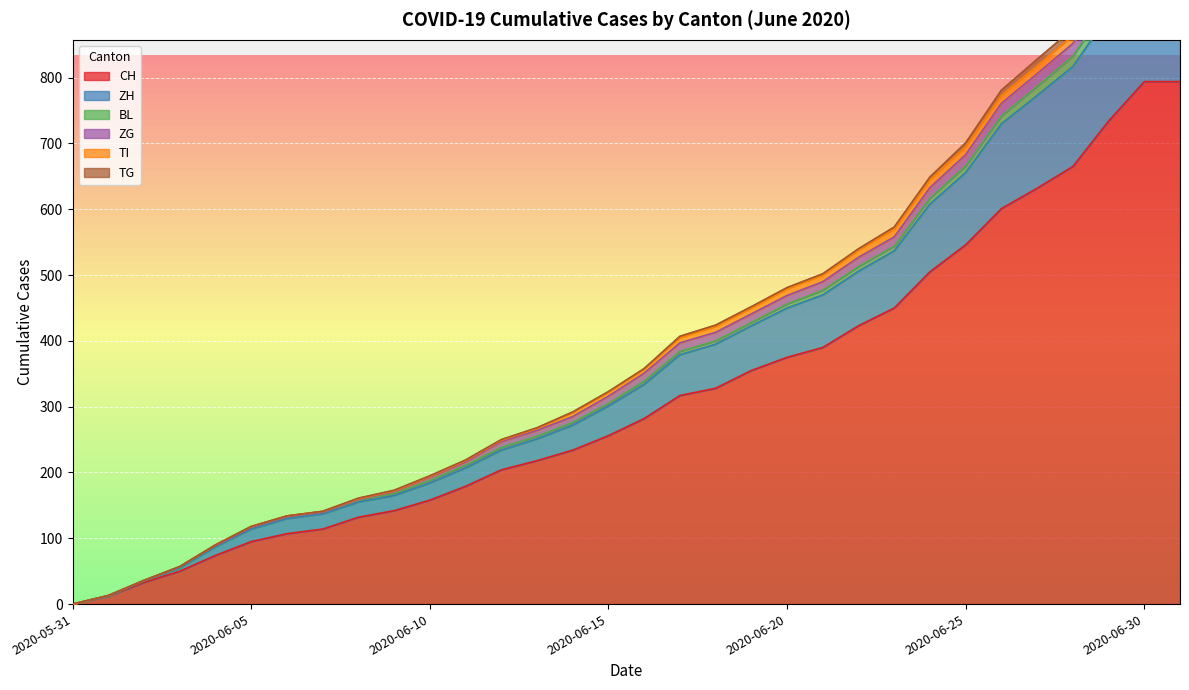

What are all the series names shown in the legend?

CH, ZH, BL, ZG, TI, TG